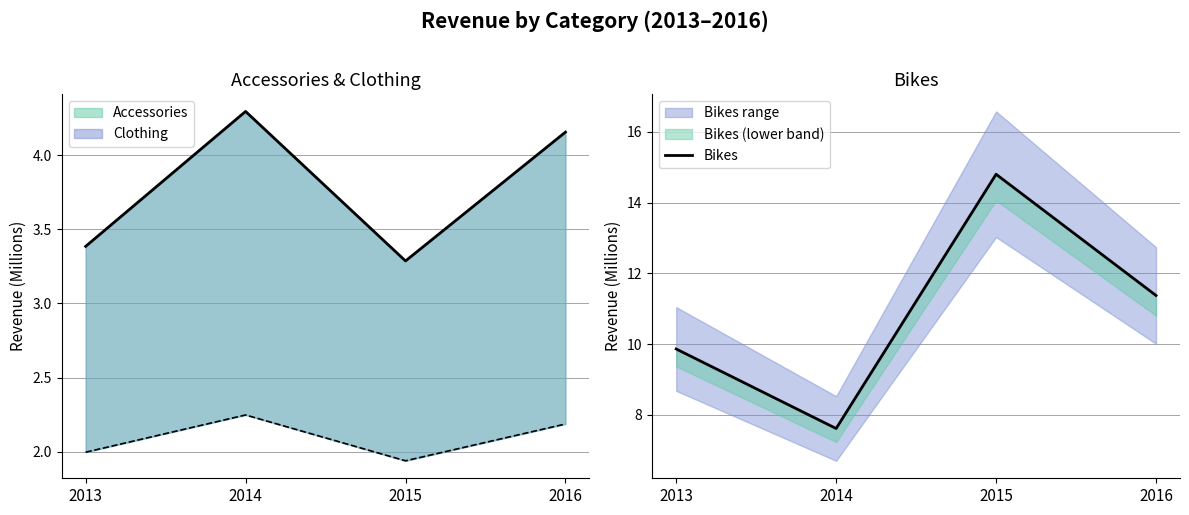

What is the average value?

10.9